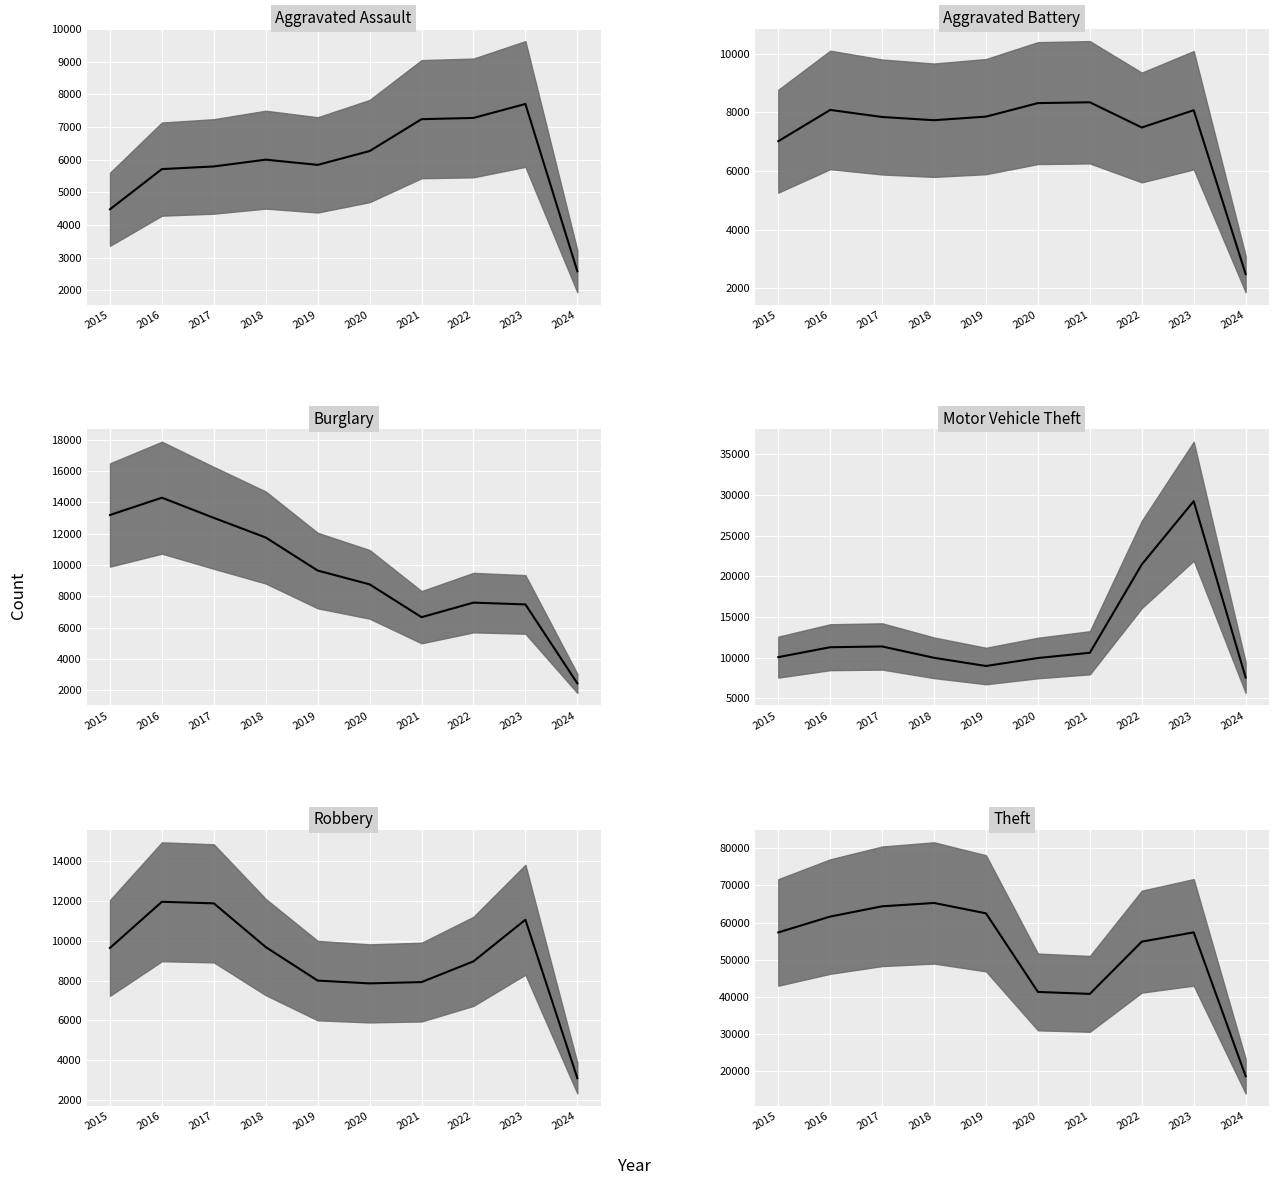

In Burglary, how many points are higher than both neighbors (excluding endpoints)?

2